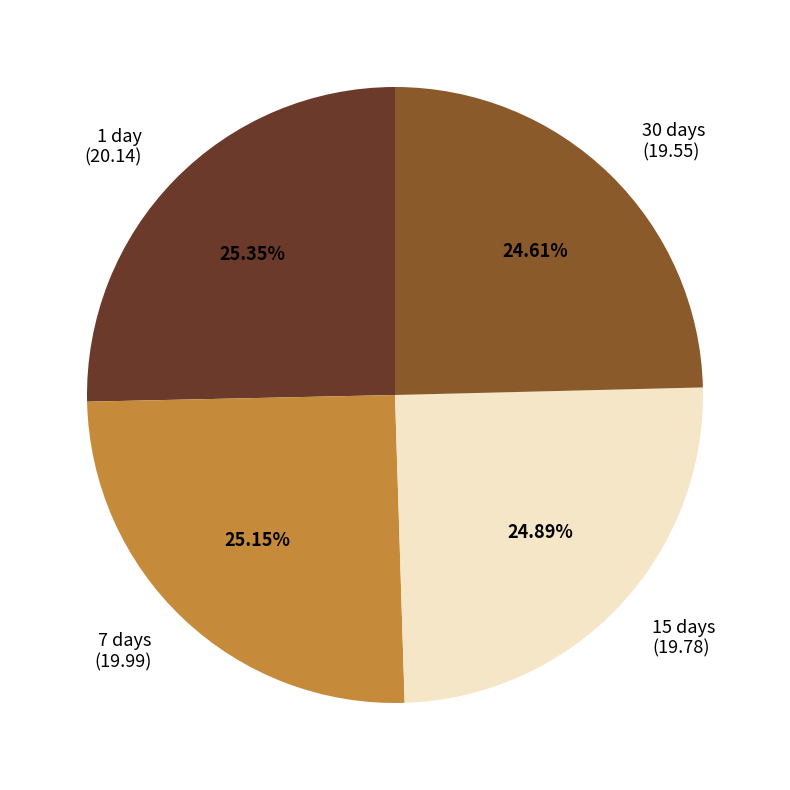

Approximately how many times larger is the value at 1 day compared to 30 days?

1.0